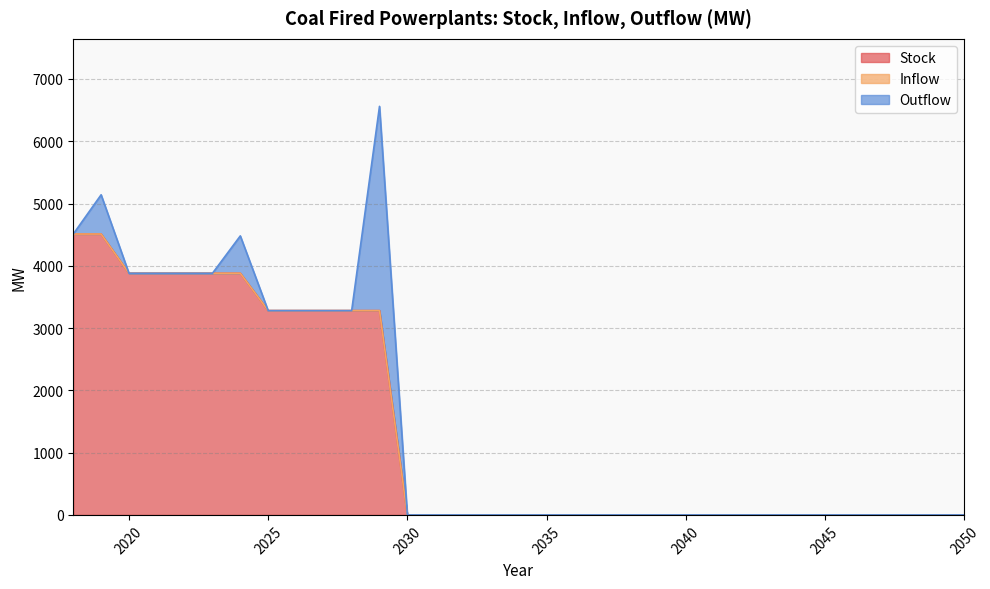

Rank the series by their maximum value, from lowest to highest.

Inflow, Outflow, Stock